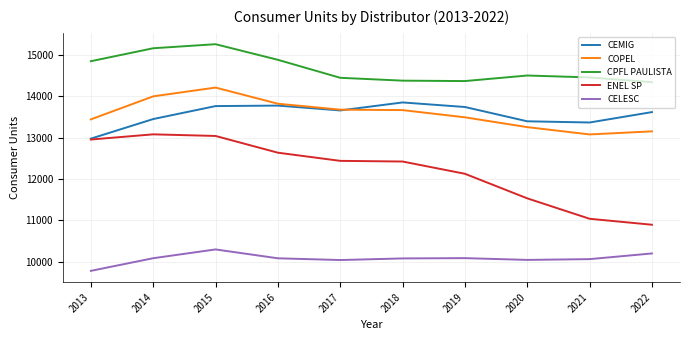

What are all the series names shown in the legend?

CEMIG, COPEL, CPFL PAULISTA, ENEL SP, CELESC